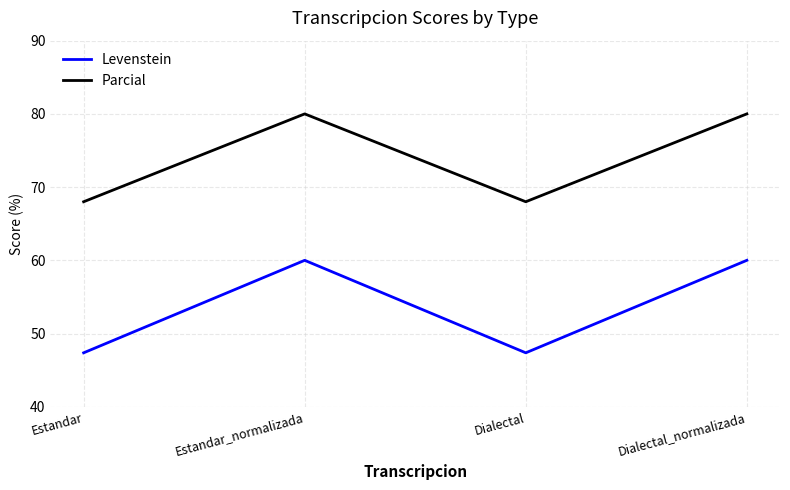

How many interior local peaks does the Levenstein series have?

1